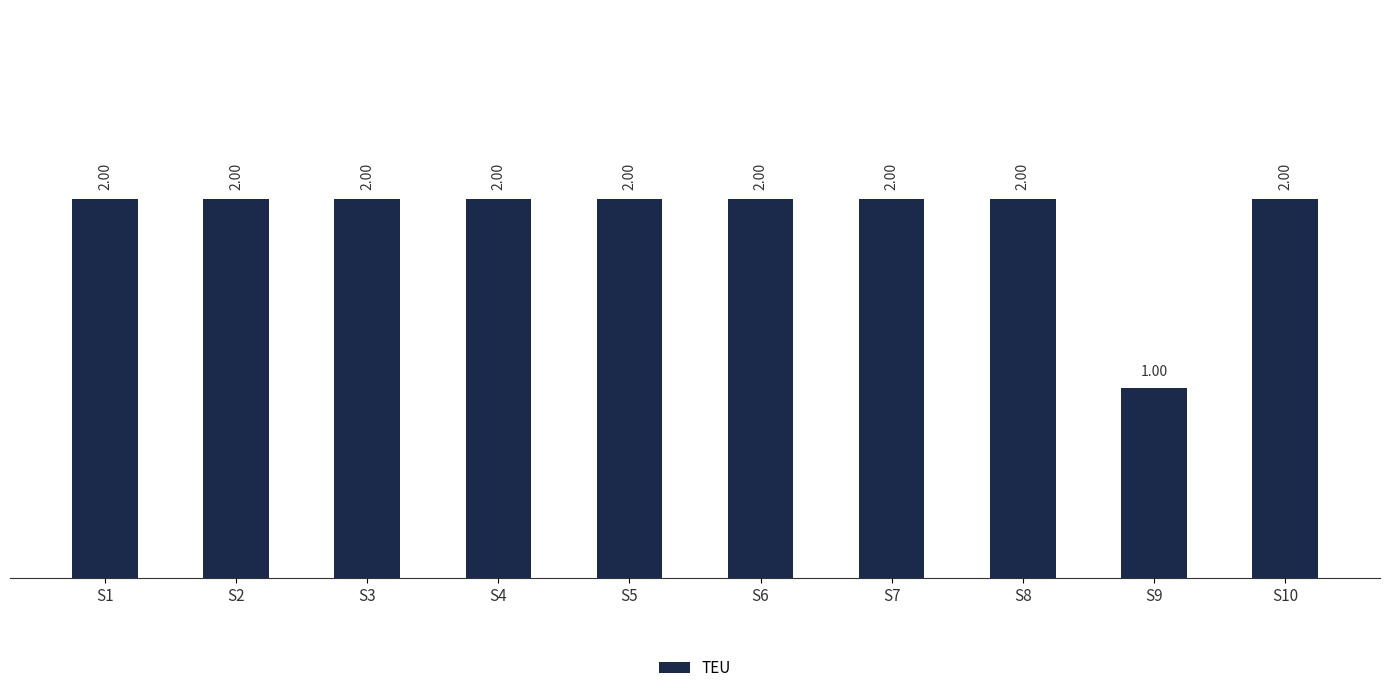

What is the minimum value shown in the chart?

1